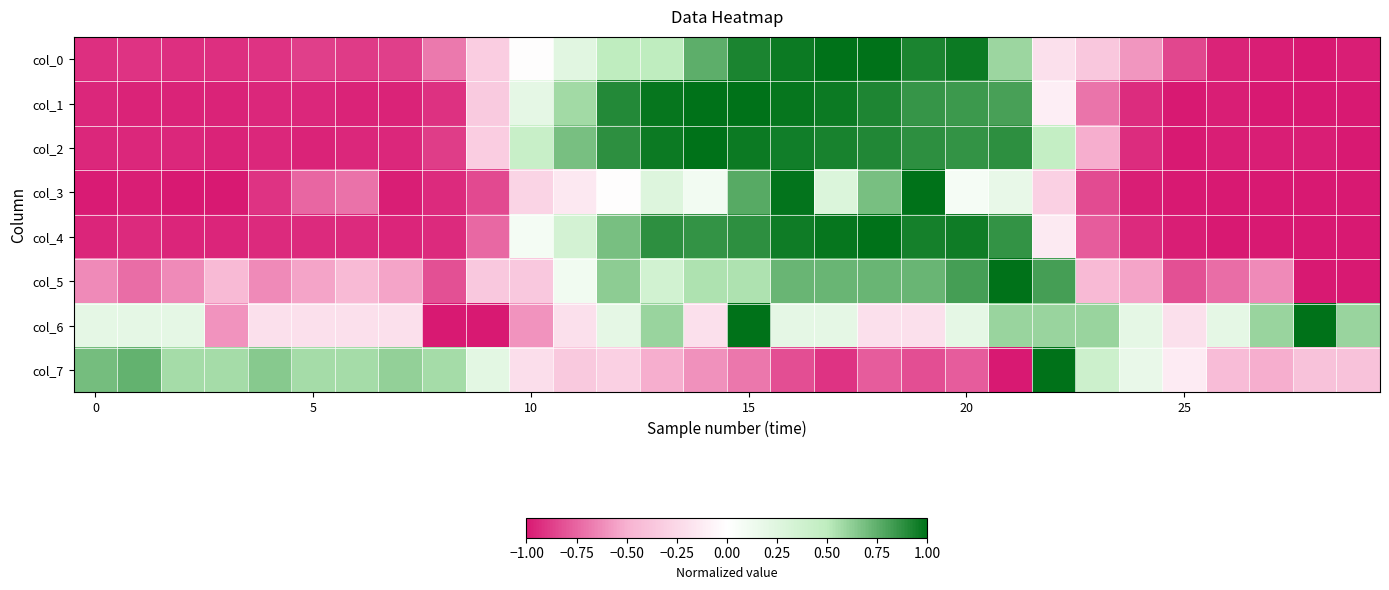

At which category is the sum across all series the highest?

15